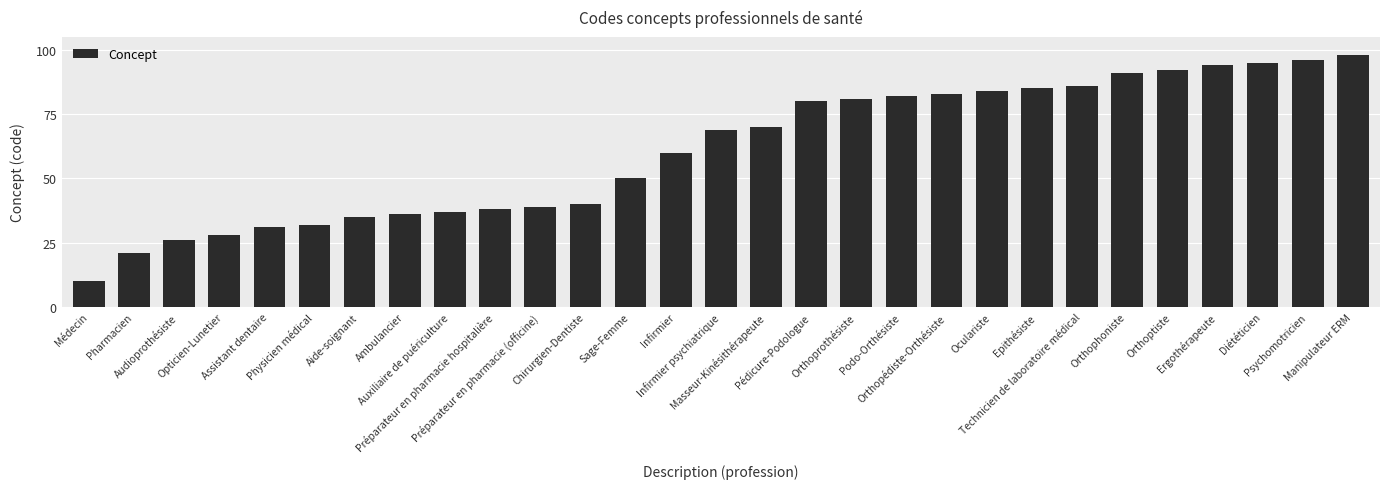

Reading left to right, extract all data points from this chart.

Médecin=10	Pharmacien=21	Audioprothésiste=26	Opticien-Lunetier=28	Assistant dentaire=31	Physicien médical=32	Aide-soignant=35	Ambulancier=36	Auxiliaire de puériculture=37	Préparateur en pharmacie hospitalière=38	Préparateur en pharmacie (officine)=39	Chirurgien-Dentiste=40	Sage-Femme=50	Infirmier=60	Infirmier psychiatrique=69	Masseur-Kinésithérapeute=70	Pédicure-Podologue=80	Orthoprothésiste=81	Podo-Orthésiste=82	Orthopédiste-Orthésiste=83	Oculariste=84	Epithésiste=85	Technicien de laboratoire médical=86	Orthophoniste=91	Orthoptiste=92	Ergothérapeute=94	Diététicien=95	Psychomotricien=96	Manipulateur ERM=98